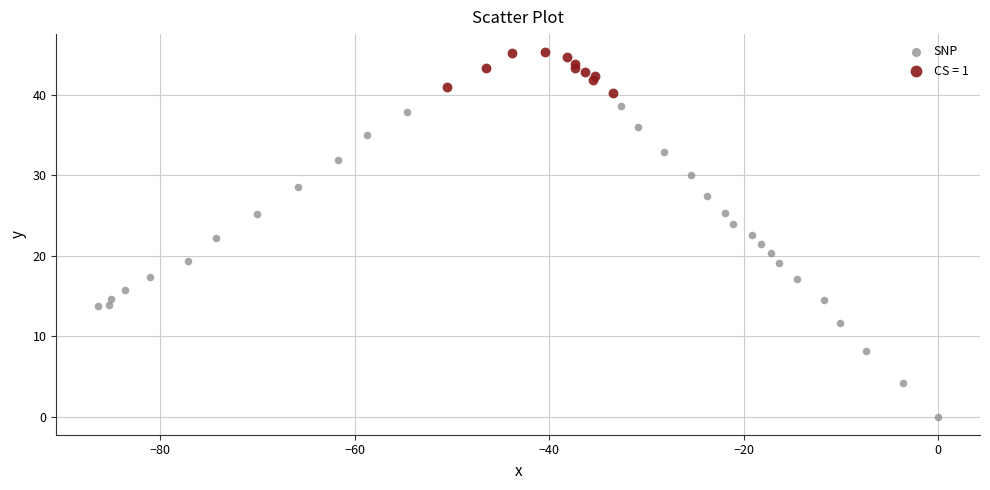

Which series reaches the minimum Y coordinate?

SNP